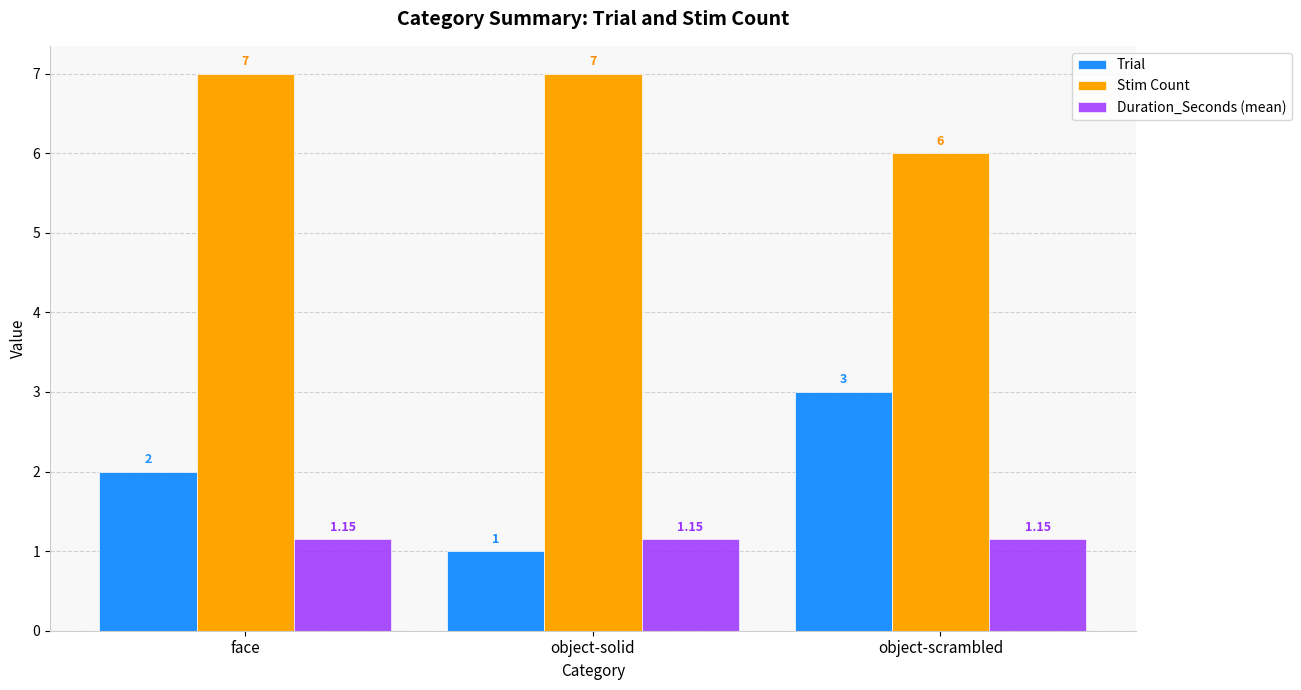

Rank the series by their average value, from highest to lowest.

Stim Count, Trial, Duration_Seconds (mean)